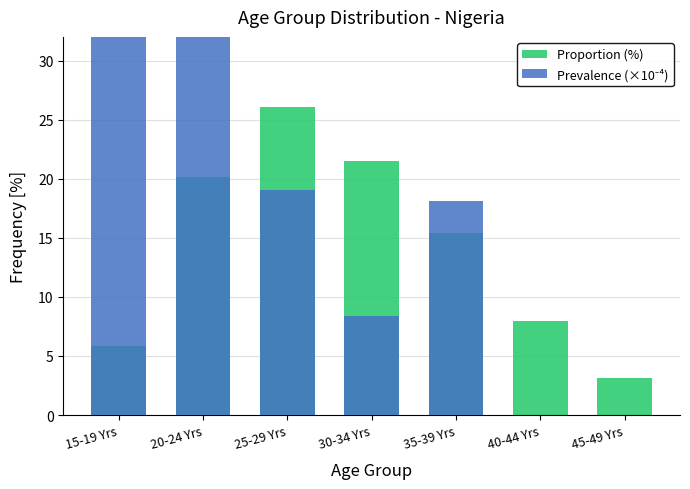

Reading right to left, what are all the values shown in this chart?

Proportion (%): 45-49 Yrs=3.1	40-44 Yrs=7.9	35-39 Yrs=15.4	30-34 Yrs=21.5	25-29 Yrs=26.0	20-24 Yrs=20.2	15-19 Yrs=5.9
Prevalence (×10⁻⁴): 45-49 Yrs=0.0	40-44 Yrs=0.0	35-39 Yrs=18.1	30-34 Yrs=8.4	25-29 Yrs=19.0	20-24 Yrs=40.9	15-19 Yrs=38.8